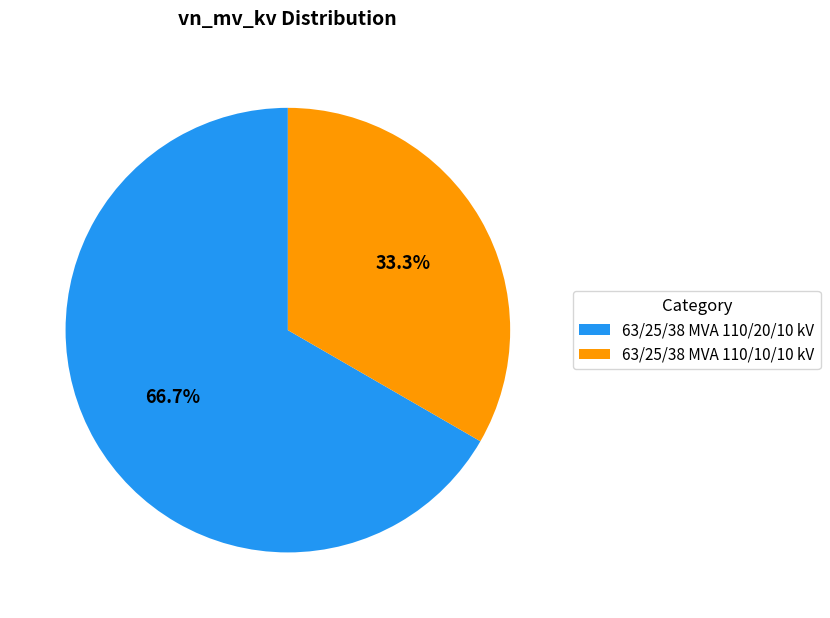

How many slices are in this pie chart?

2